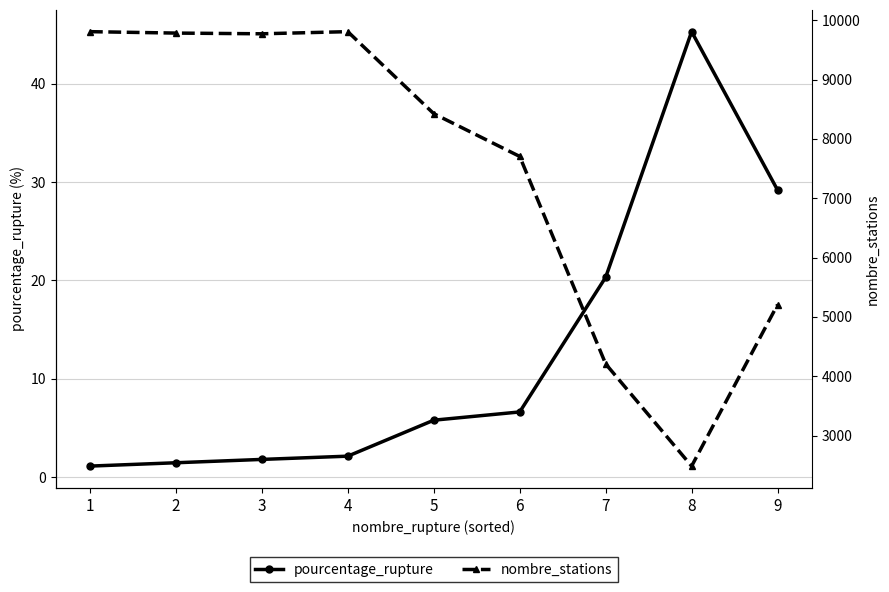

Reading left to right, list all the values displayed in this chart.

pourcentage_rupture: 1.1	1.4	1.8	2.1	5.8	6.6	20.3	45.3	29.2
nombre_stations: 9807.0	9783.0	9771.0	9807.0	8425.0	7704.0	4207.0	2485.0	5207.0